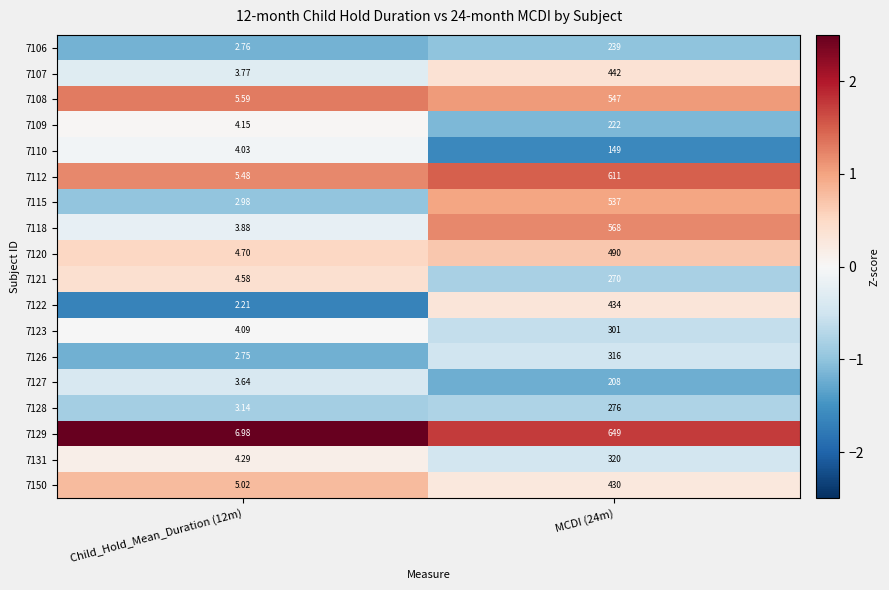

Is the value of 7106 at MCDI (24m) greater than the value of 7128 at Child_Hold_Mean_Duration (12m)?

Yes